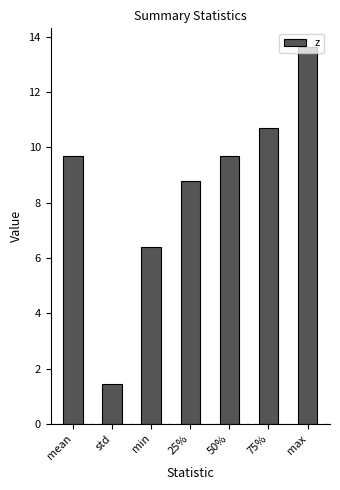

What position from the right is min?

5